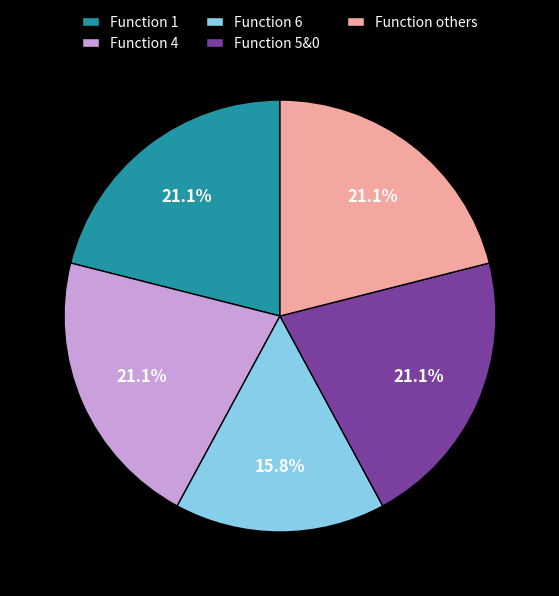

Is there a majority slice in this chart?

No